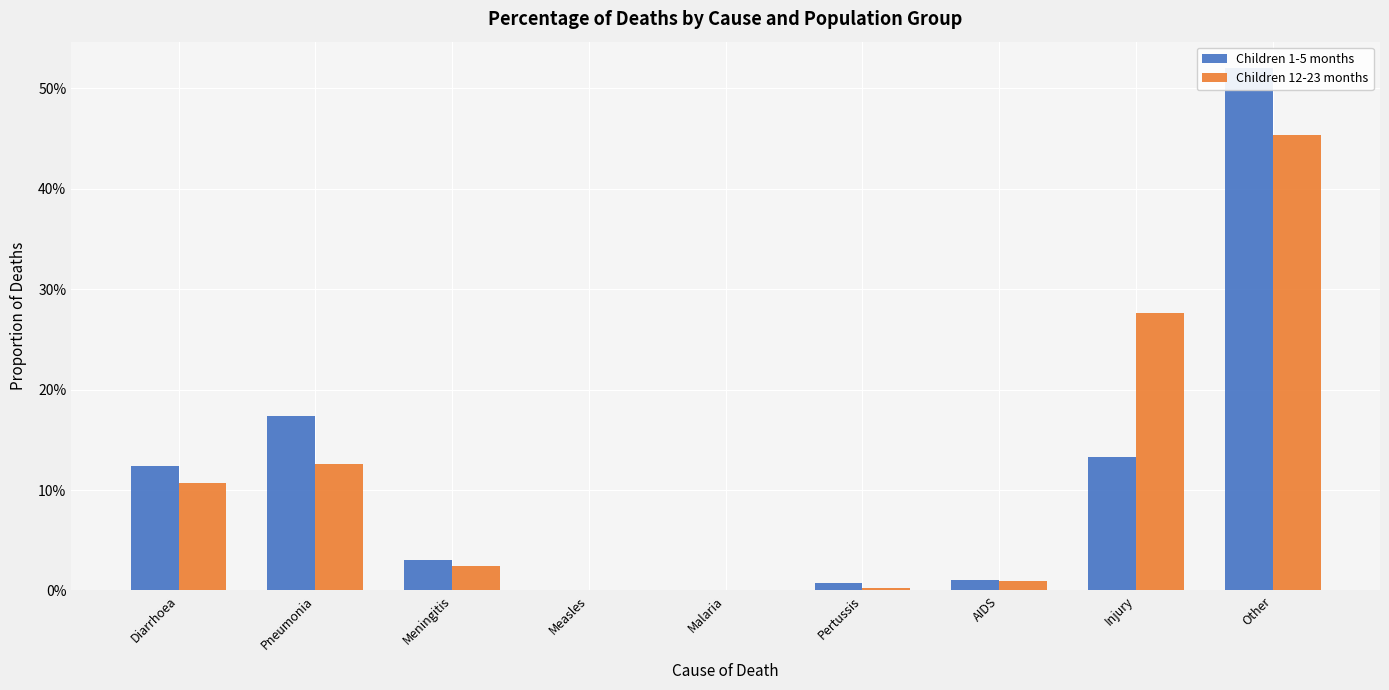

Which category has the lowest value in the Children 12-23 months series?

Measles